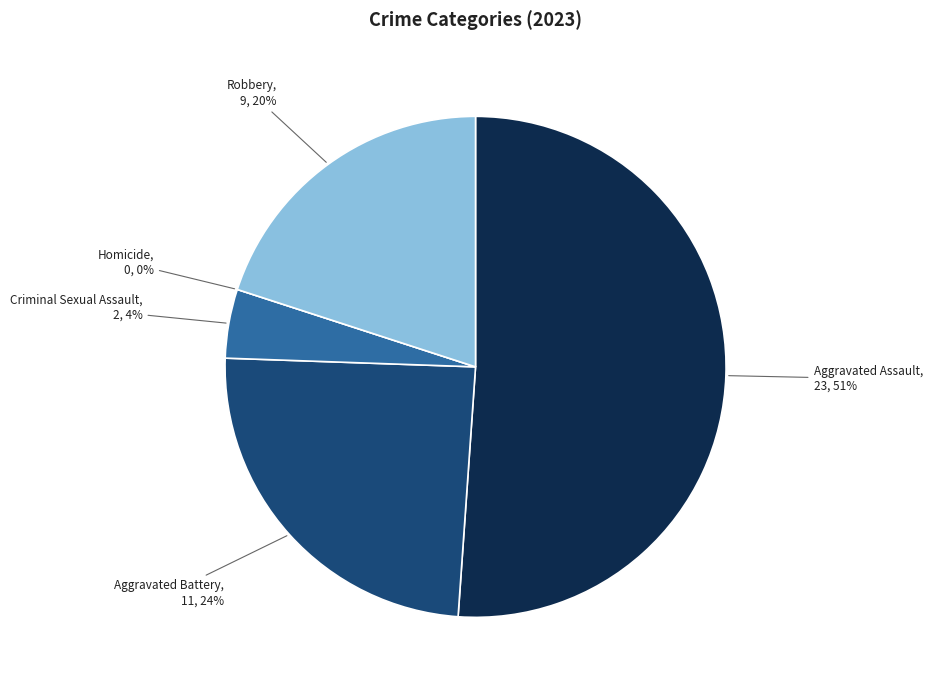

Combined, do Aggravated Assault and Homicide account for over 50%?

Yes